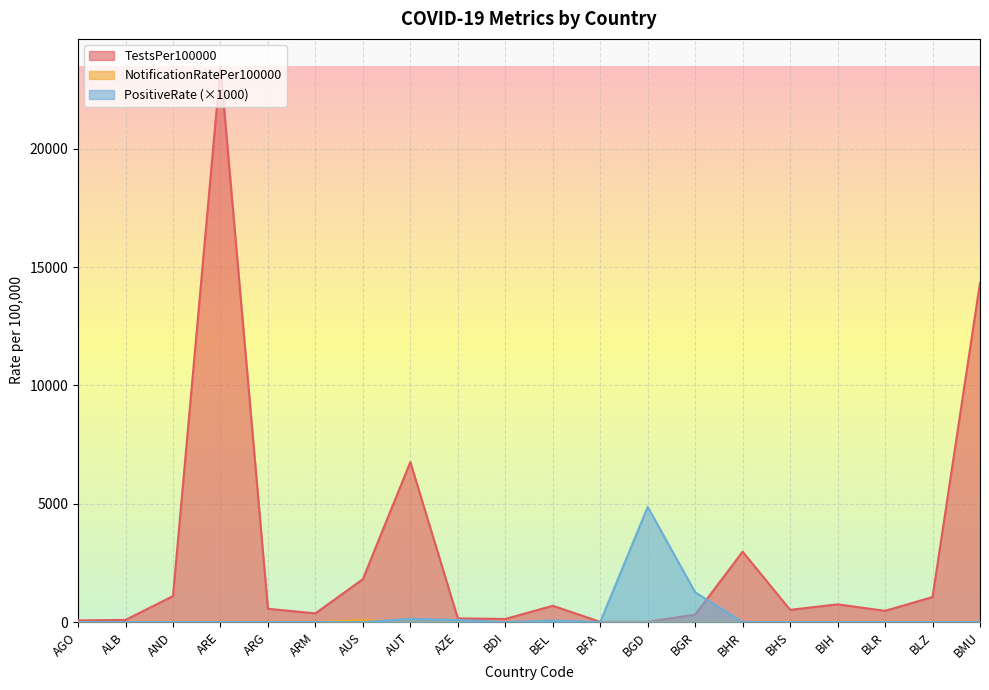

Is the value of NotificationRatePer100000 at AND greater than the value of PositiveRate at BHR?

No